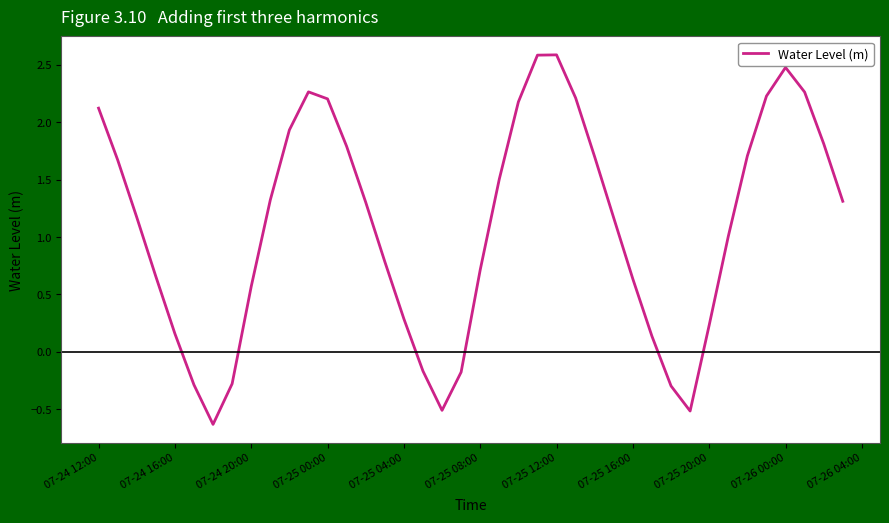

How many positive values are there?

32